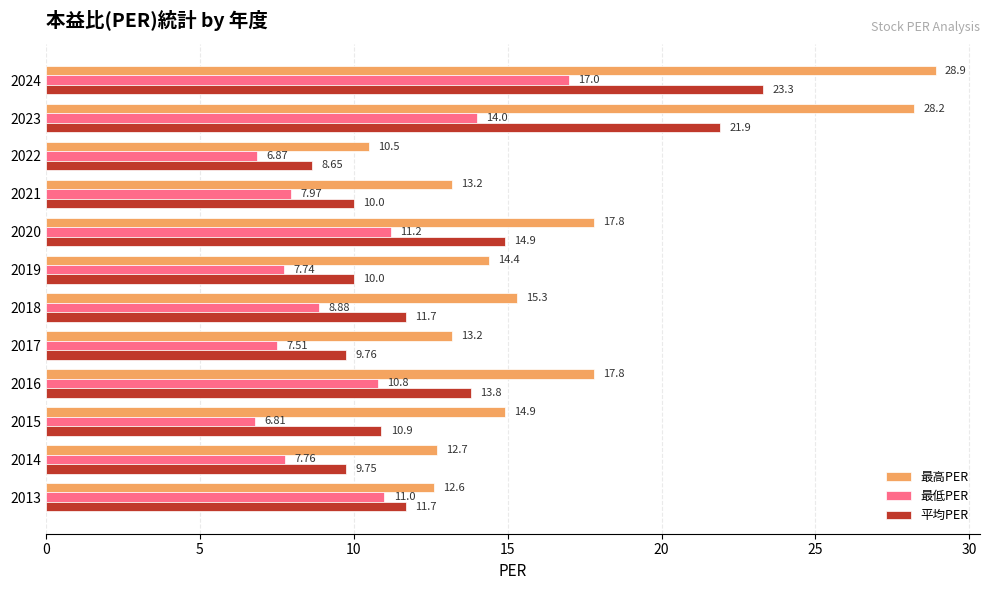

At which category is the sum across all series the highest?

2024